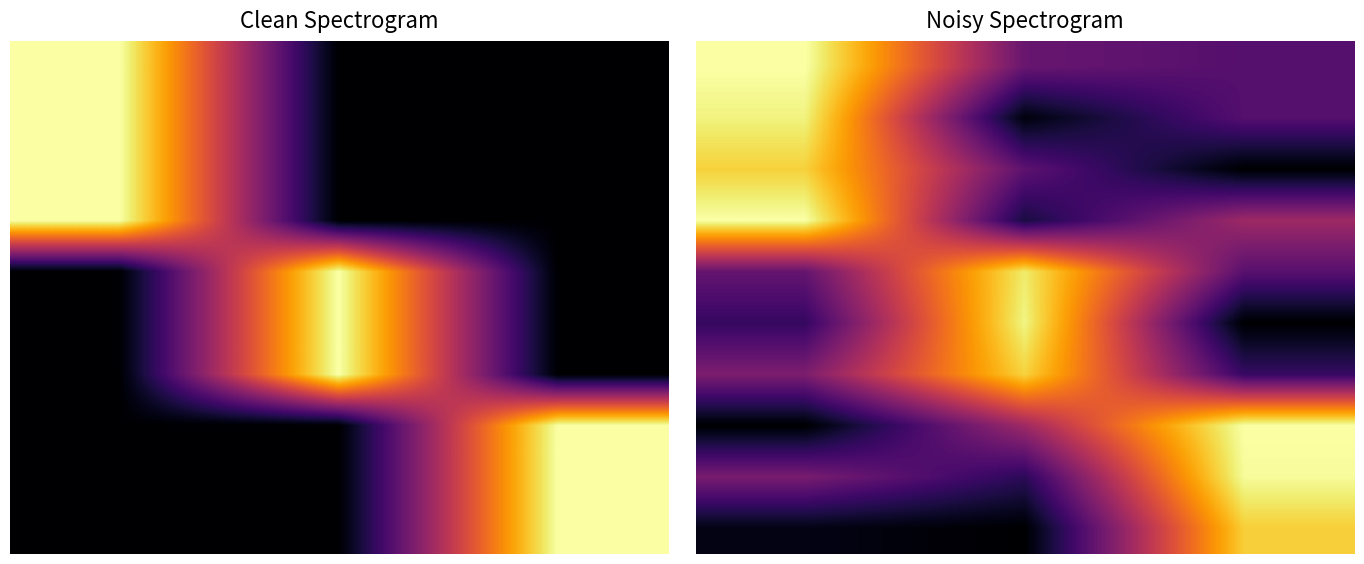

What is the sum of all 8 values?

1.5